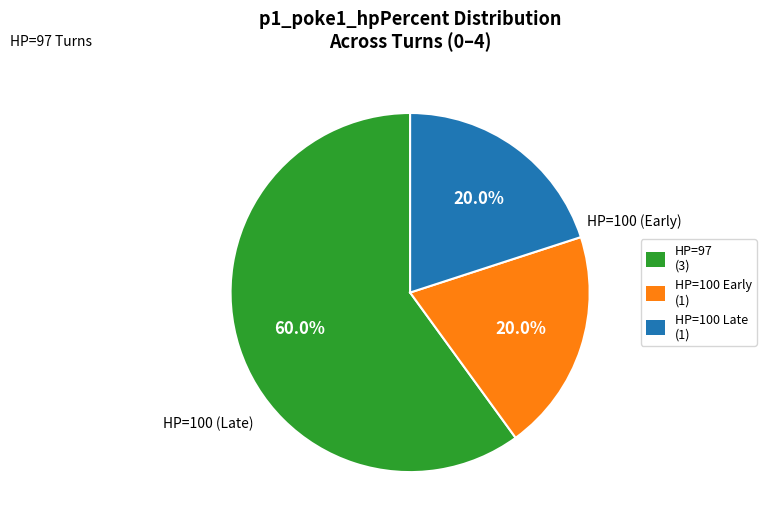

To the nearest percent, what is the average slice percentage?

33%